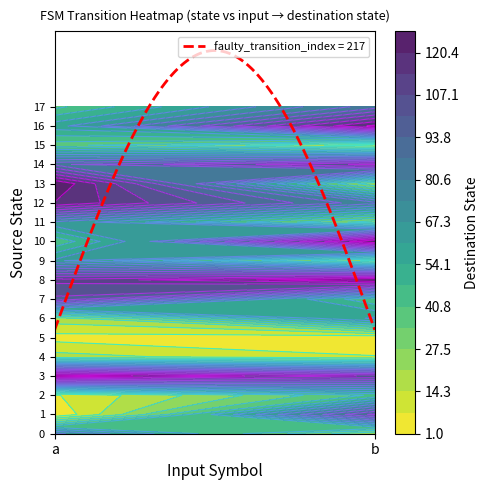

At which category does the chart reach its peak across all series?

1